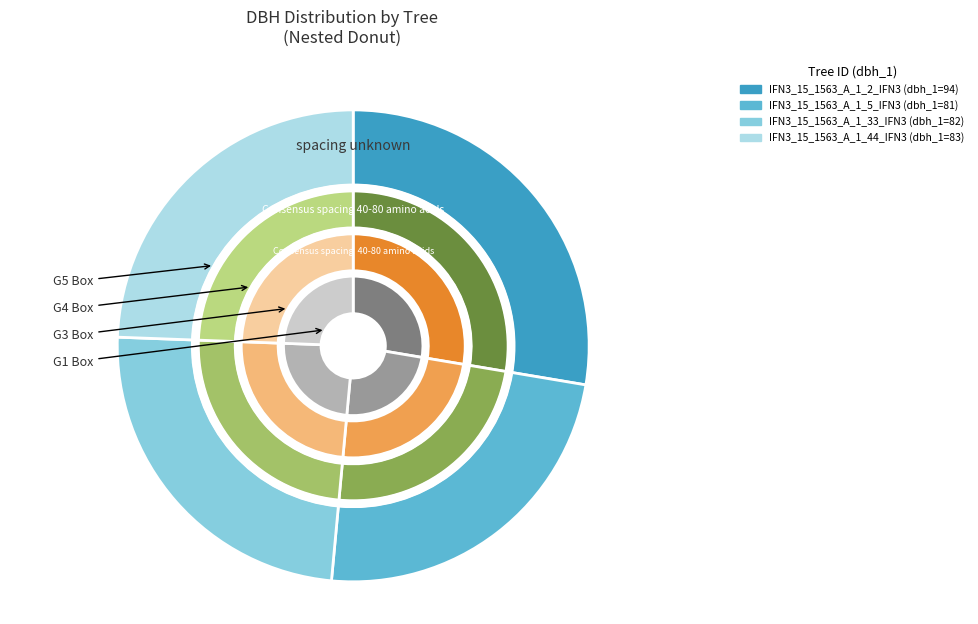

To the nearest percent, what percentage of the pie is IFN3_15_1563_A_1_2_IFN3?

28%